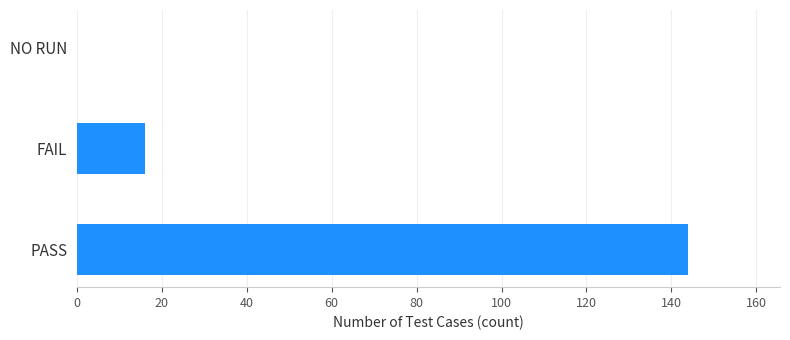

At which label is the value closest to 72?

FAIL